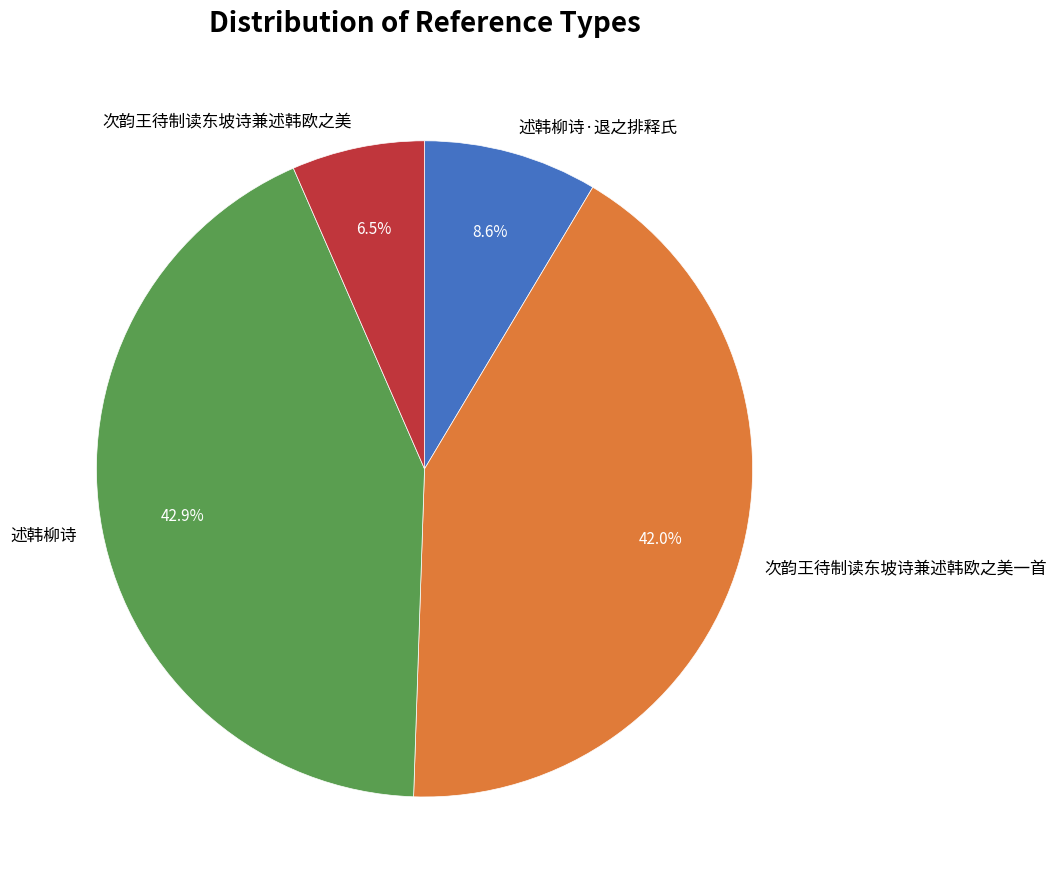

What portion of the pie excludes 次韵王待制读东坡诗兼述韩欧之美?

93.5%